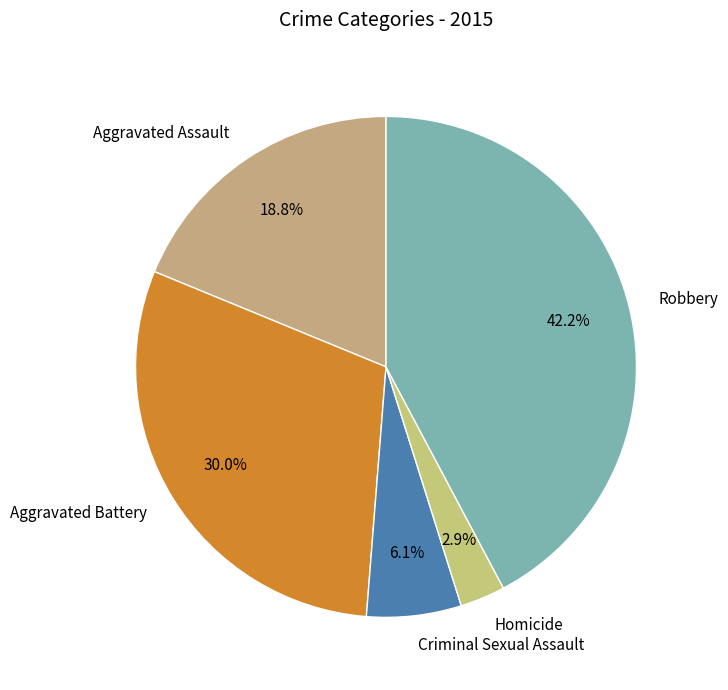

What percentage do Criminal Sexual Assault and Homicide together represent?

9.0%